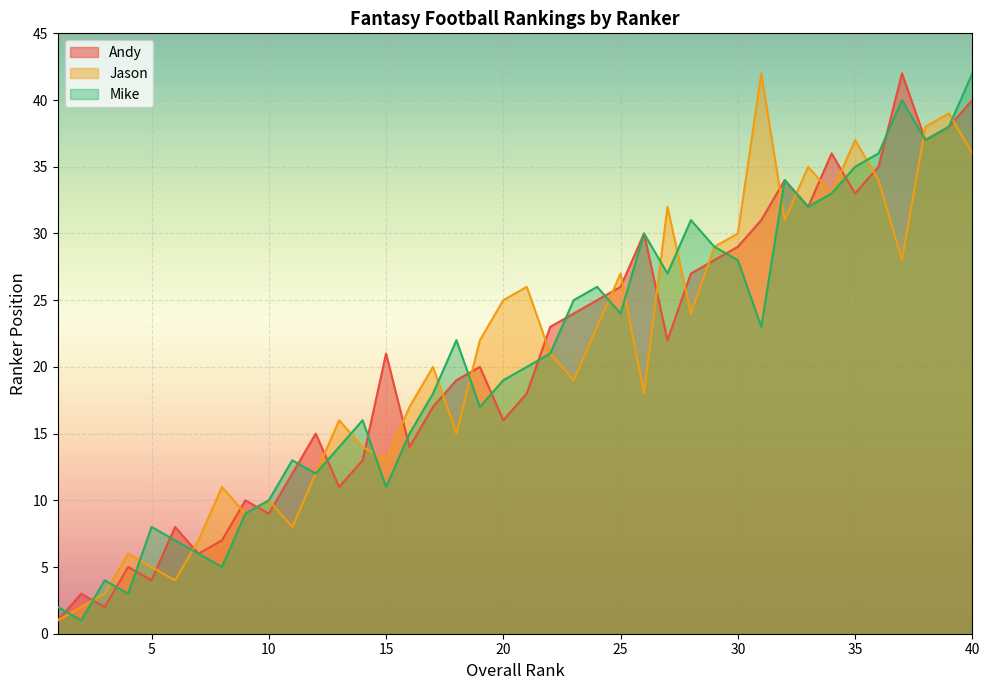

What are all the series names shown in the legend?

Andy, Jason, Mike